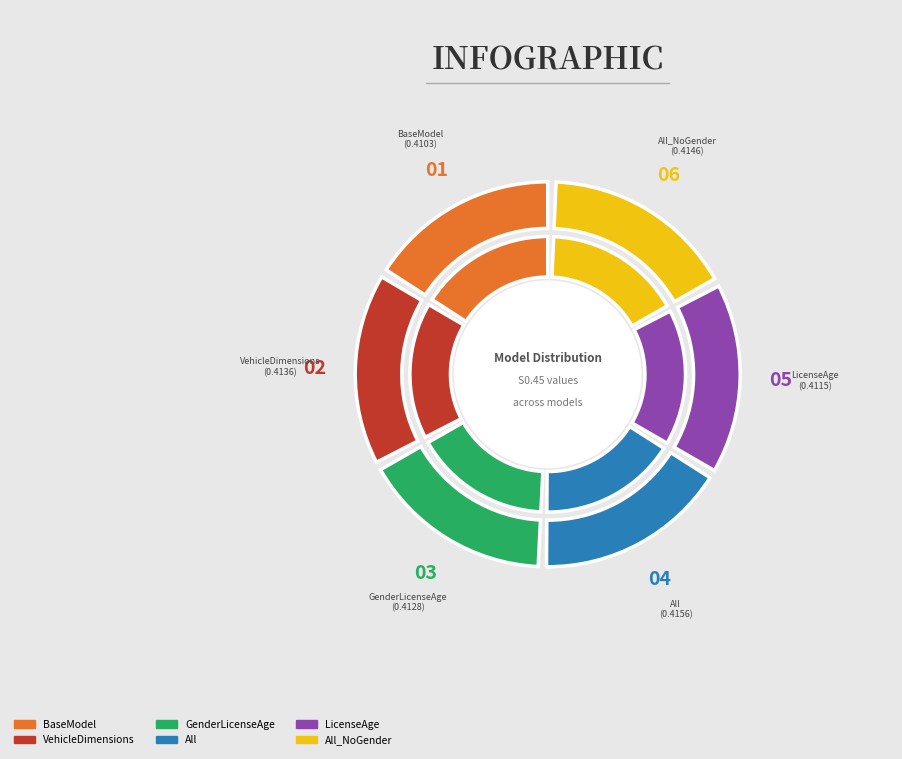

Count the number of slices in the pie.

6